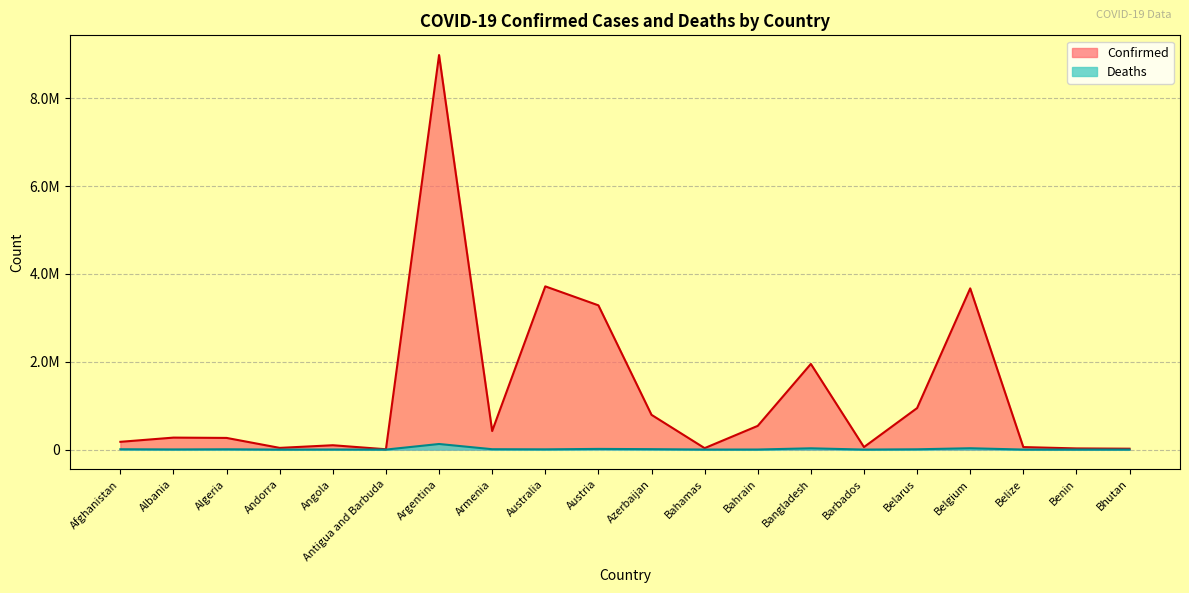

What is the value of the Deaths point at the 15th from the left?

326